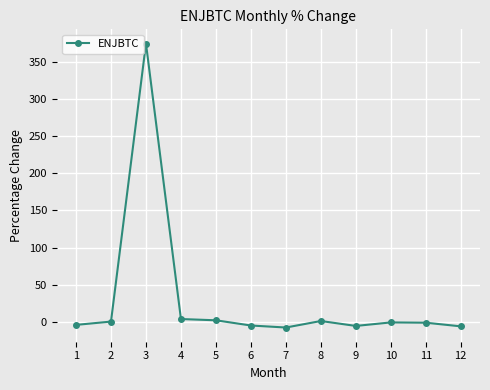

Where is the first local maximum?

3